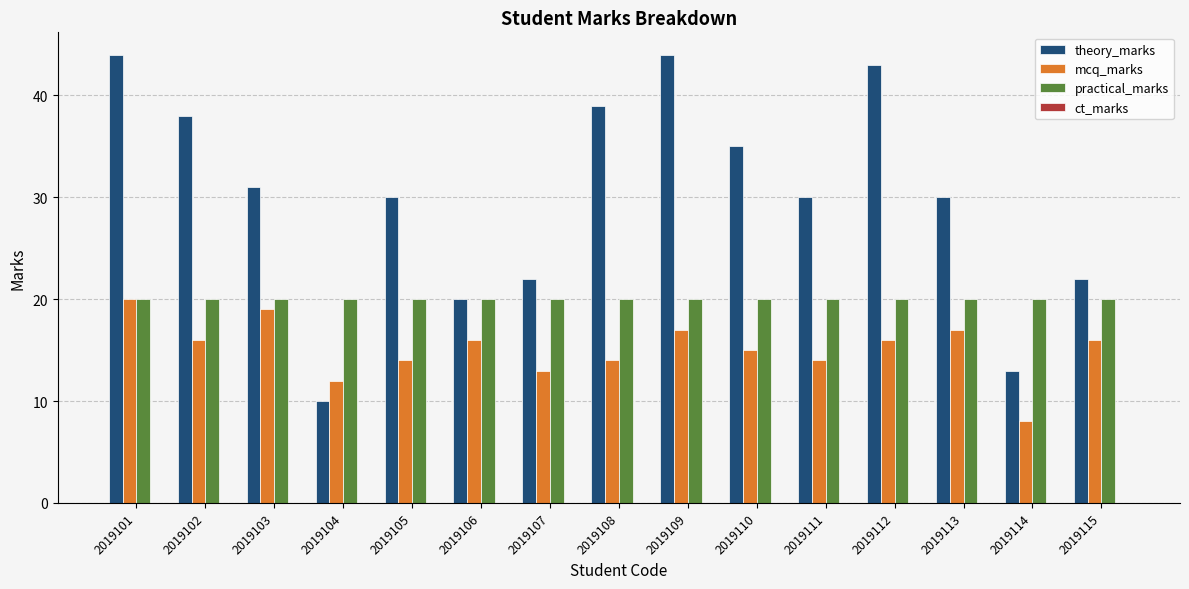

How many categories are shown in the chart?

15